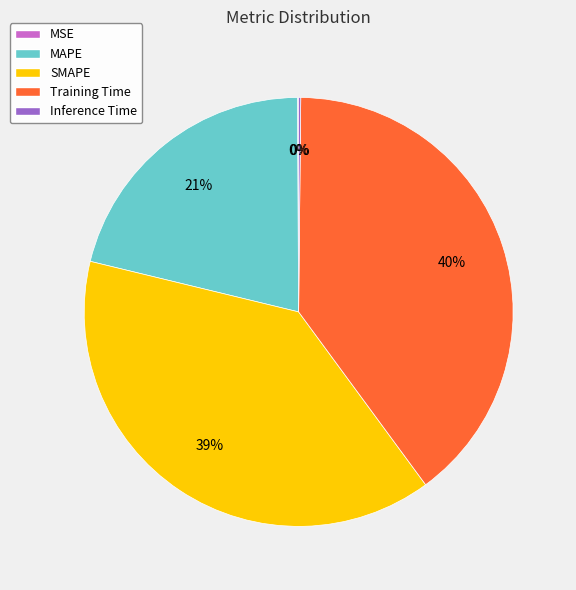

To the nearest percent, what percentage of the pie is MAPE?

21%